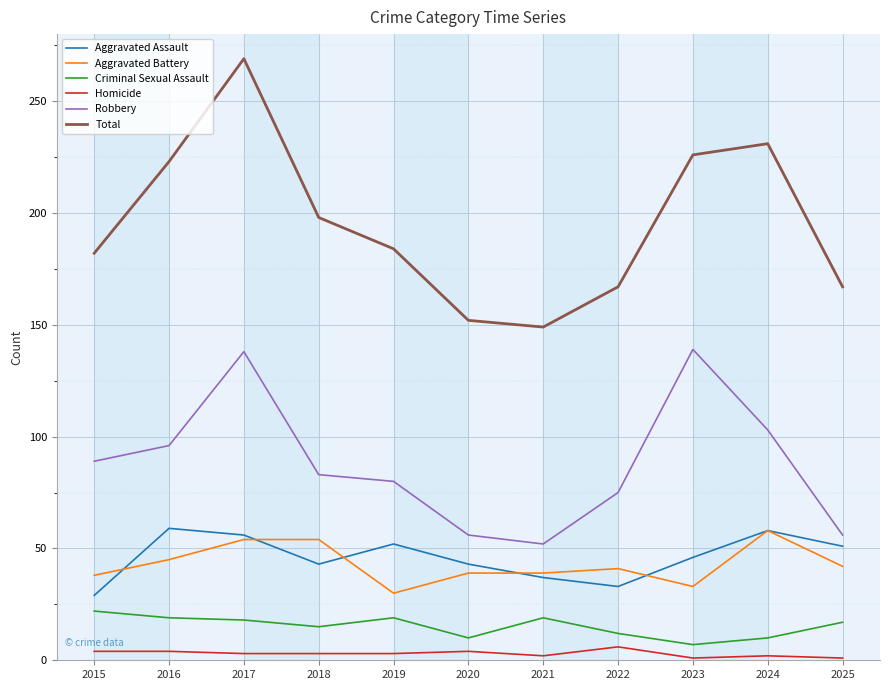

What is the difference between the second highest and minimum values in the Criminal Sexual Assault series?

12